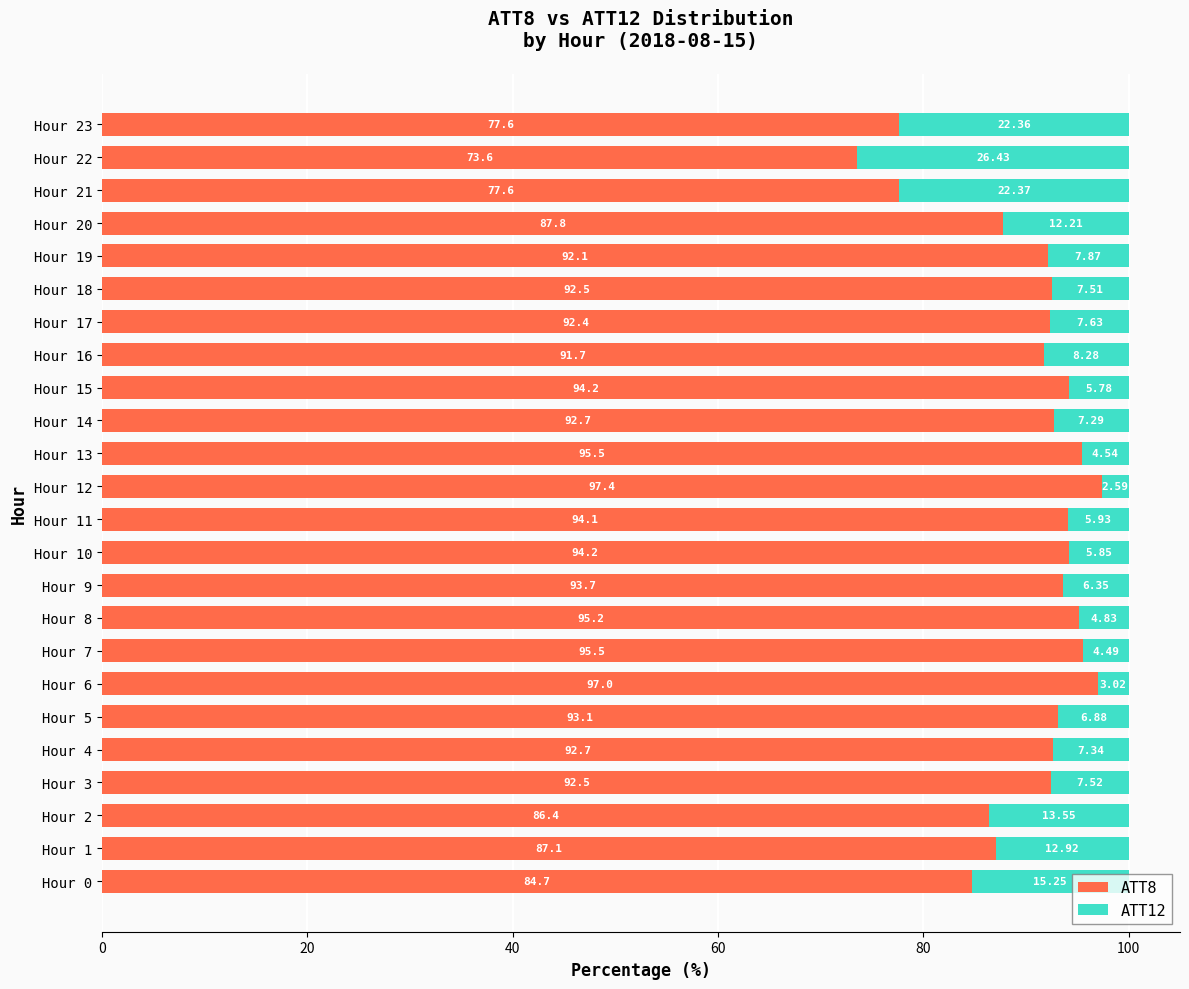

What is the total value across all series at Hour 10?

100.0